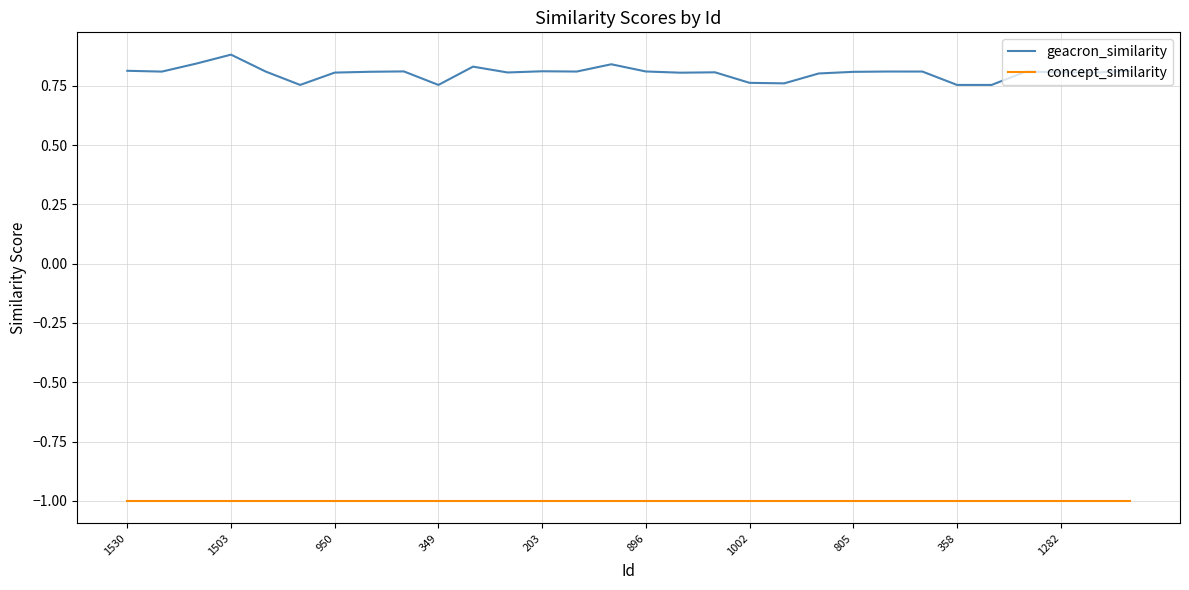

Which series has the largest total across all categories?

geacron_similarity